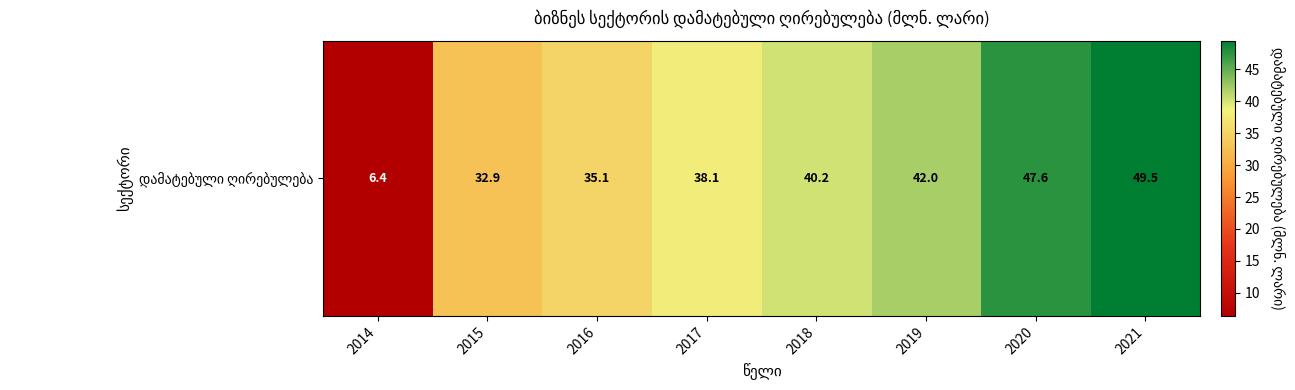

Reading left to right, what are all the values shown in this chart?

2014=6.4	2015=32.9	2016=35.1	2017=38.1	2018=40.2	2019=42.0	2020=47.6	2021=49.5